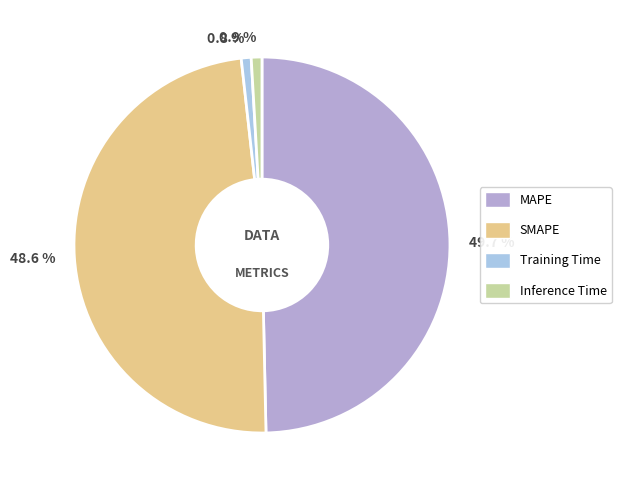

Does Inference Time account for over 50% of the chart?

No